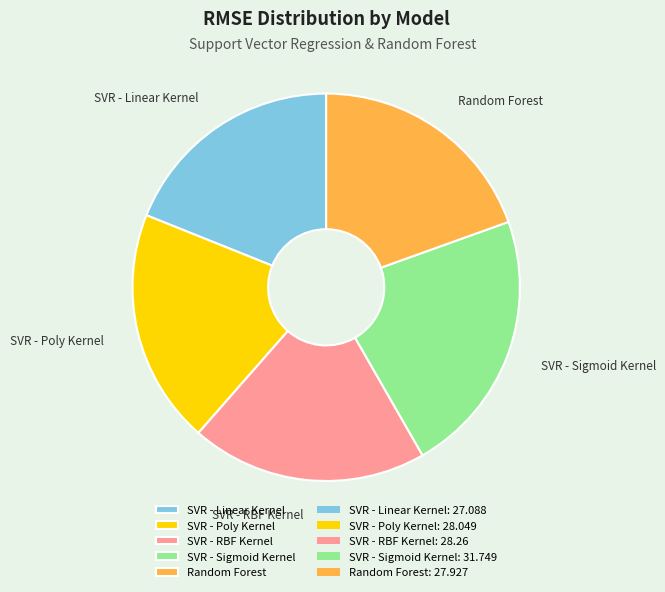

Which slice is the largest?

SVR - Sigmoid Kernel